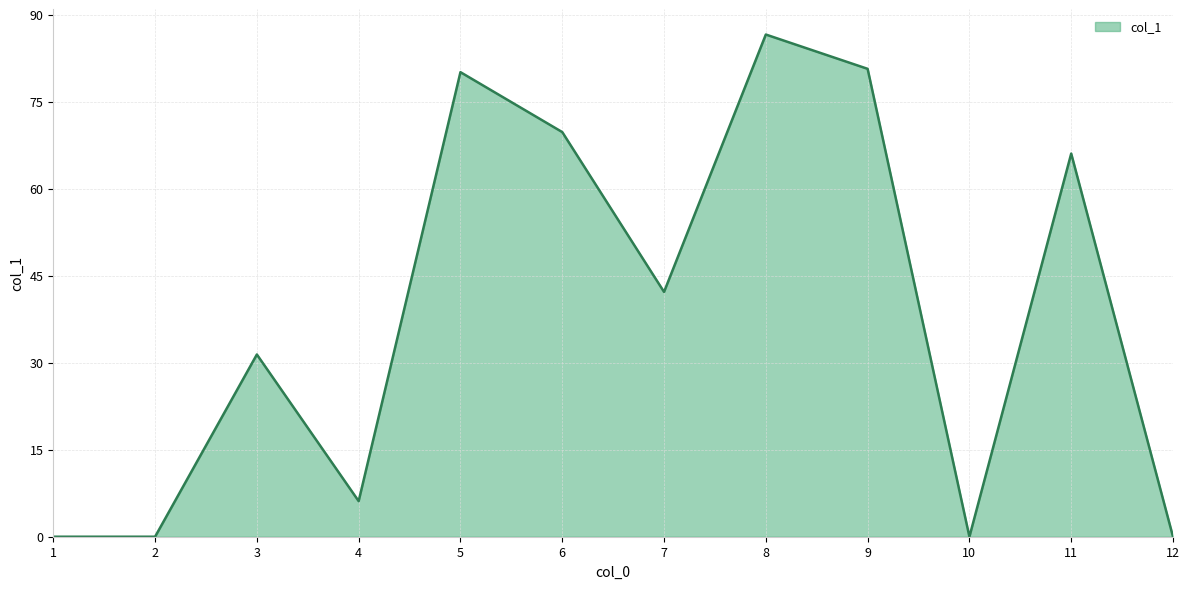

Reading left to right, what are all the values shown in this chart?

1=0.0	2=0.0	3=31.4	4=6.1	5=80.1	6=69.8	7=42.2	8=86.6	9=80.7	10=0.0	11=66.1	12=0.0